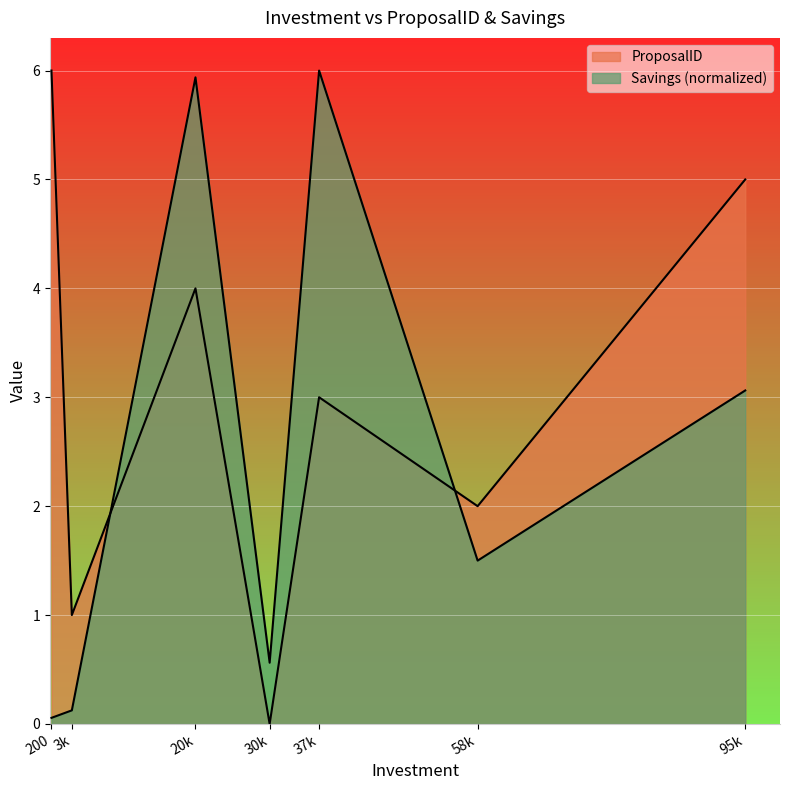

What is the difference between the ProposalID values at 37k and 20k?

1.0